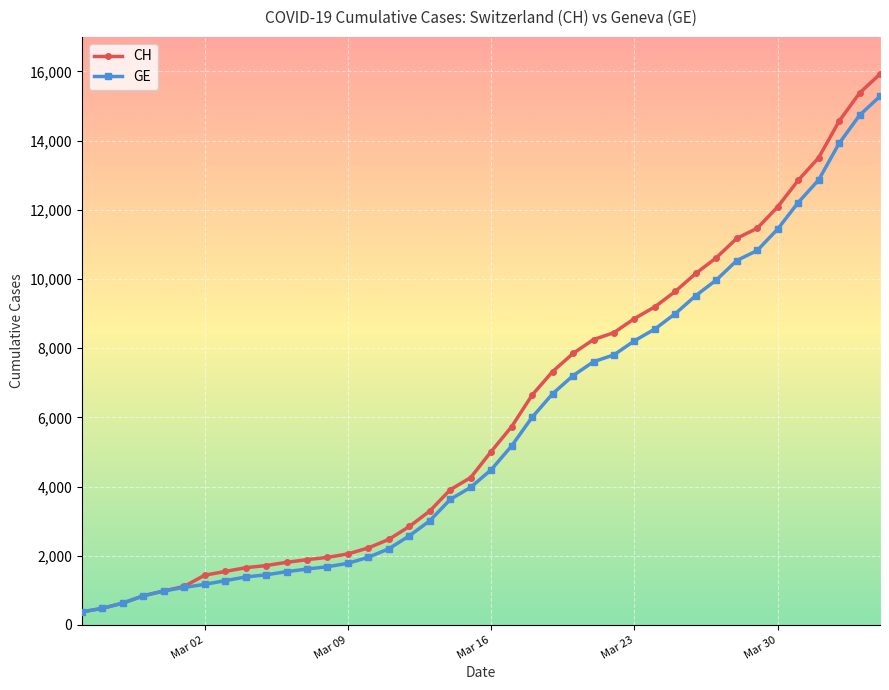

What is the smallest value displayed?

375